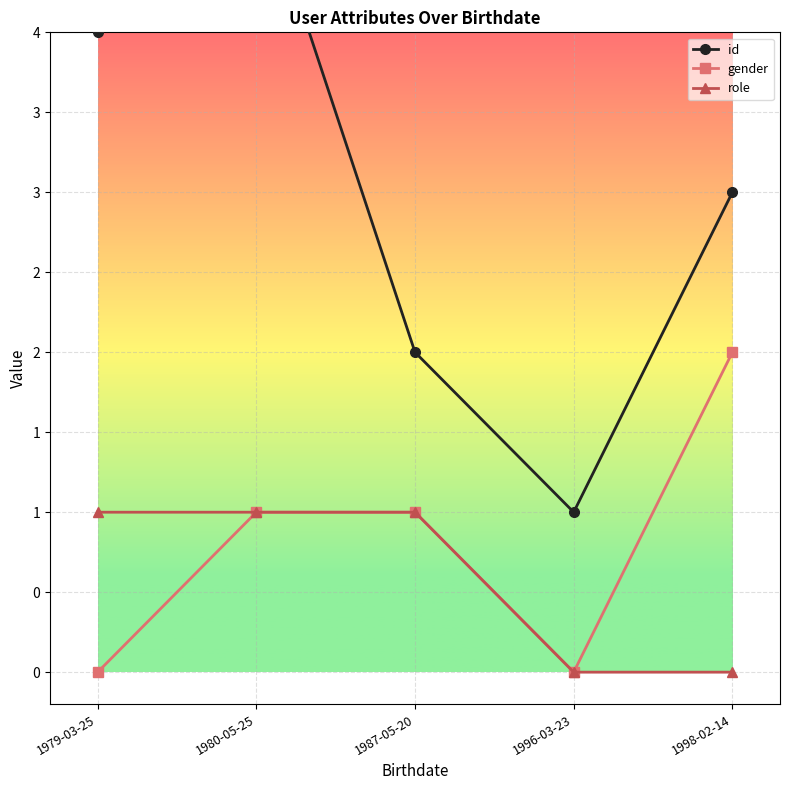

What is the difference between the id values at 1987-05-20 and 1996-03-23?

1